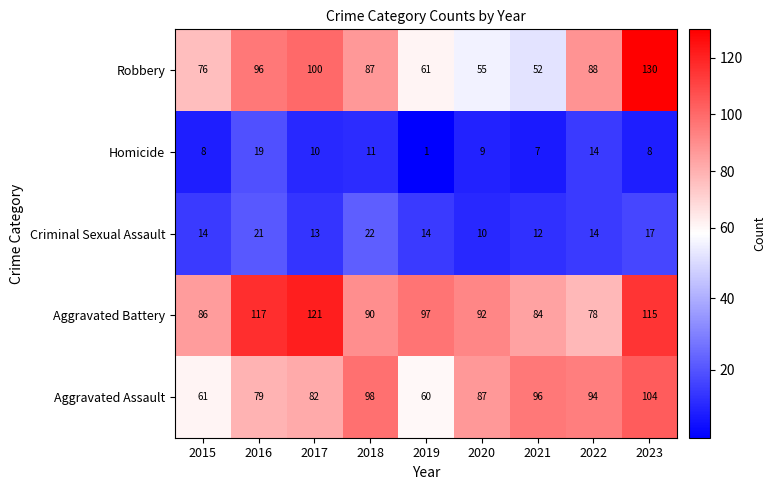

Is it true that Homicide equals 9 at 2020?

True